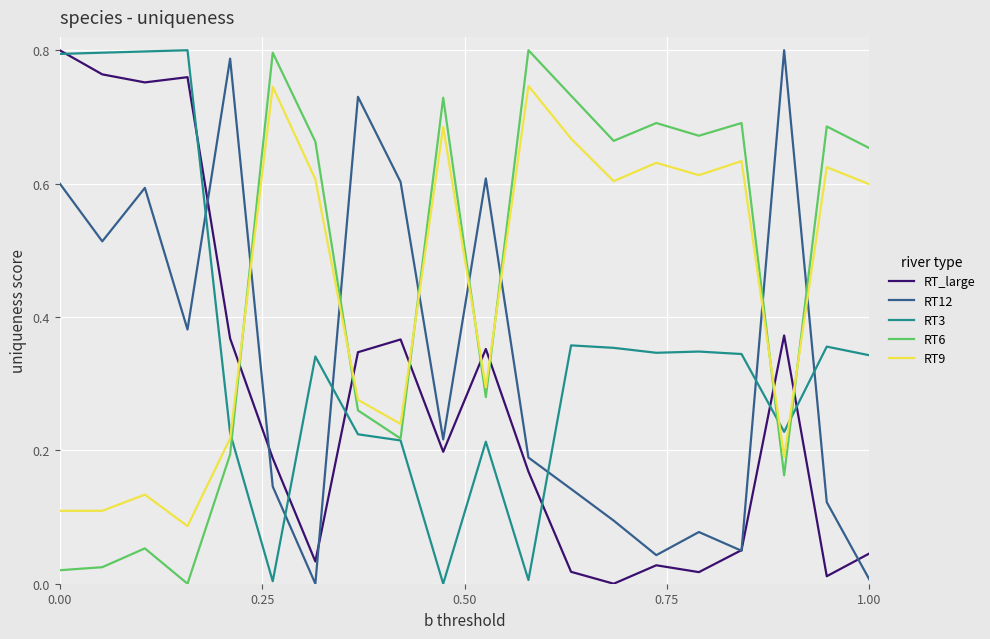

True or false: RT12 and RT9 cross at least once.

True